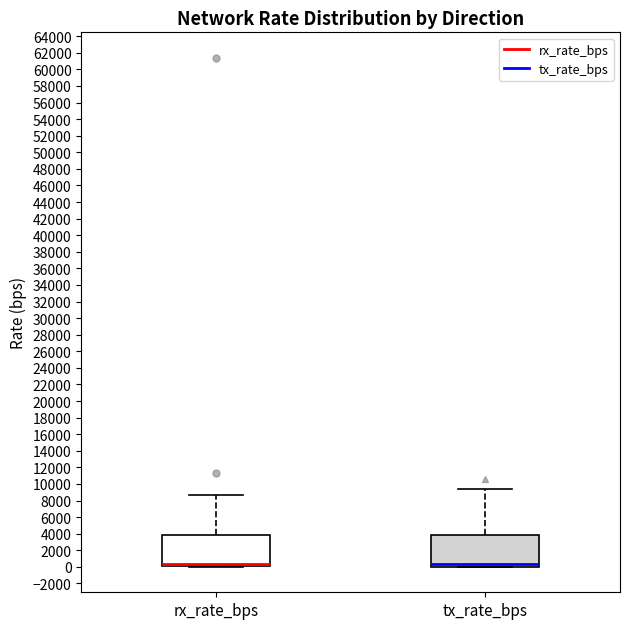

Where does the median line of the box for rx_rate_bps sit on the y-axis? The values are not printed on the chart, so give them approximately, as read against the axis.

400